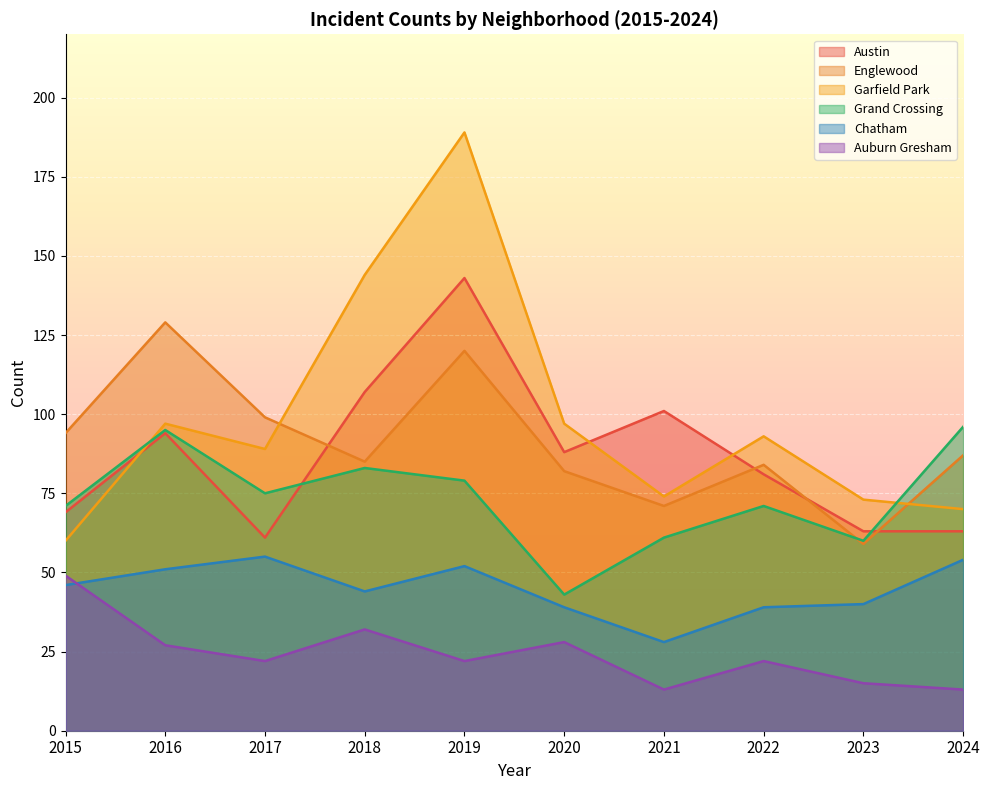

What is the difference between the second highest and minimum values in the Austin series?

46